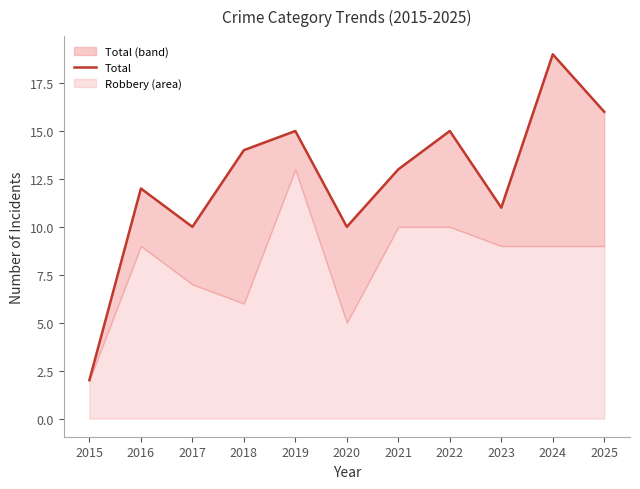

Rank the categories by value from highest to lowest.

2024, 2025, 2019, 2022, 2018, 2021, 2016, 2023, 2017, 2020, 2015